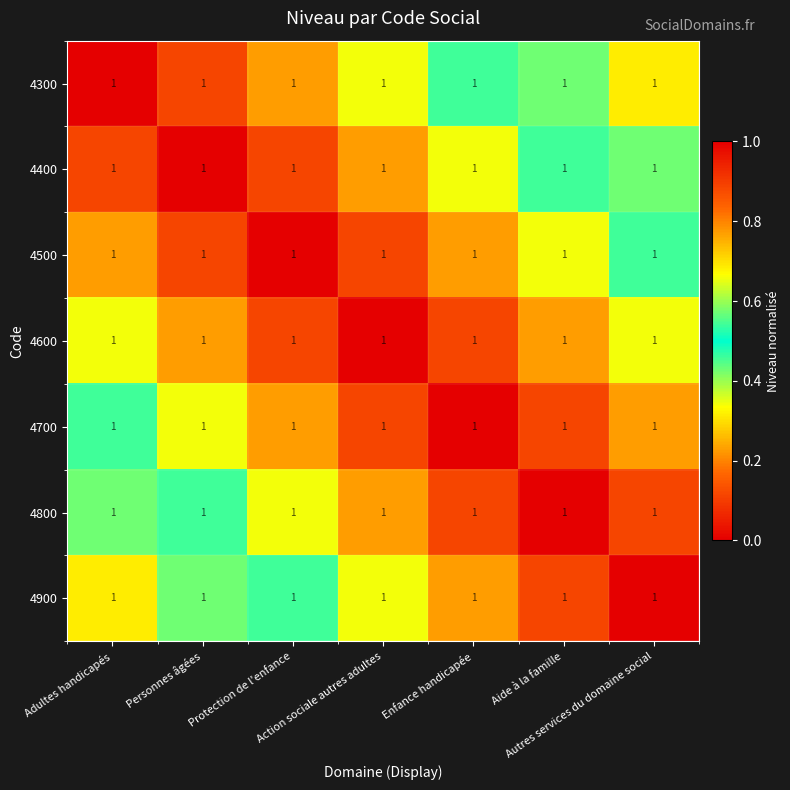

At which label is 4900 closest to 0?

Adultes handicapés